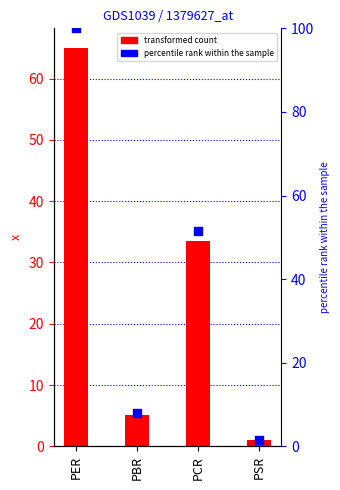

Which series has the largest Y range (max minus min)?

percentile rank within the sample